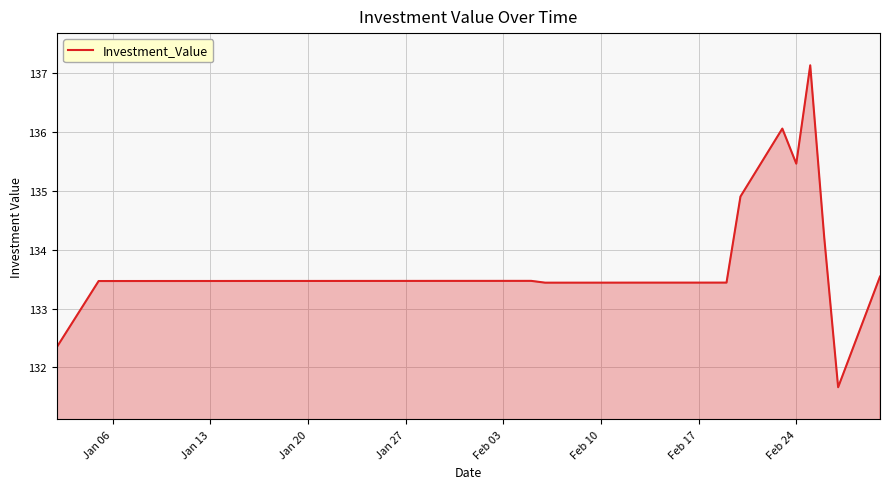

Does the chart have visible grid lines?

Yes